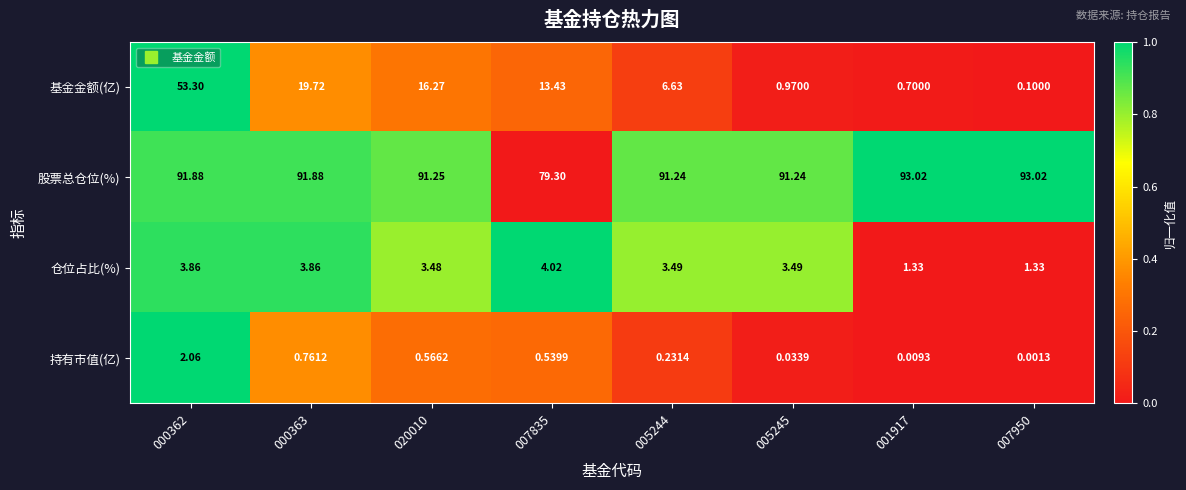

Which series has the widest spread of values?

基金金额(亿)